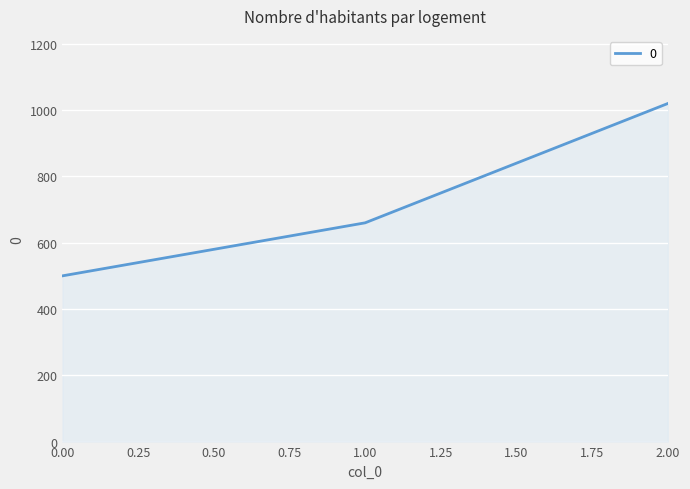

What is the difference between the second highest and minimum values?

160